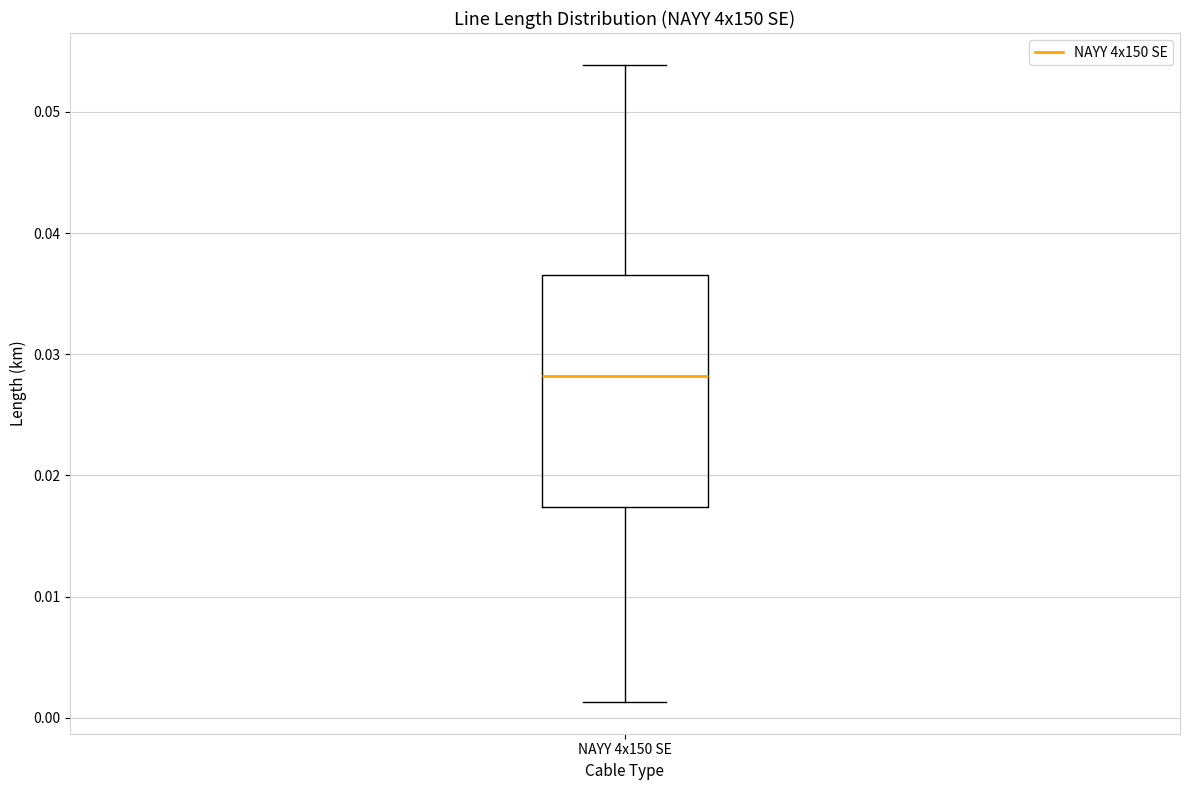

Read this box plot against the y-axis: the position of the median line, the range covered by the box, and the ends of both whiskers. The values are not printed on the chart, so give them approximately, as read against the axis.

median 0.028, box 0.017 to 0.037, whiskers 0.001 to 0.054